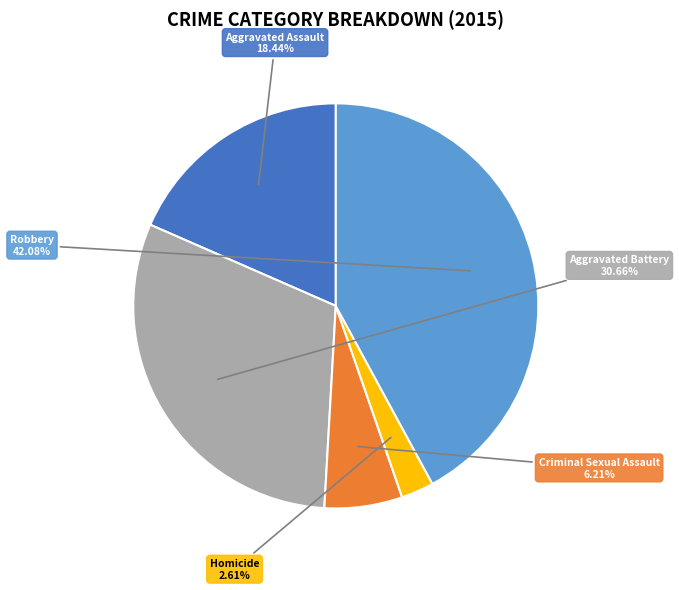

Does any single category account for the majority?

No